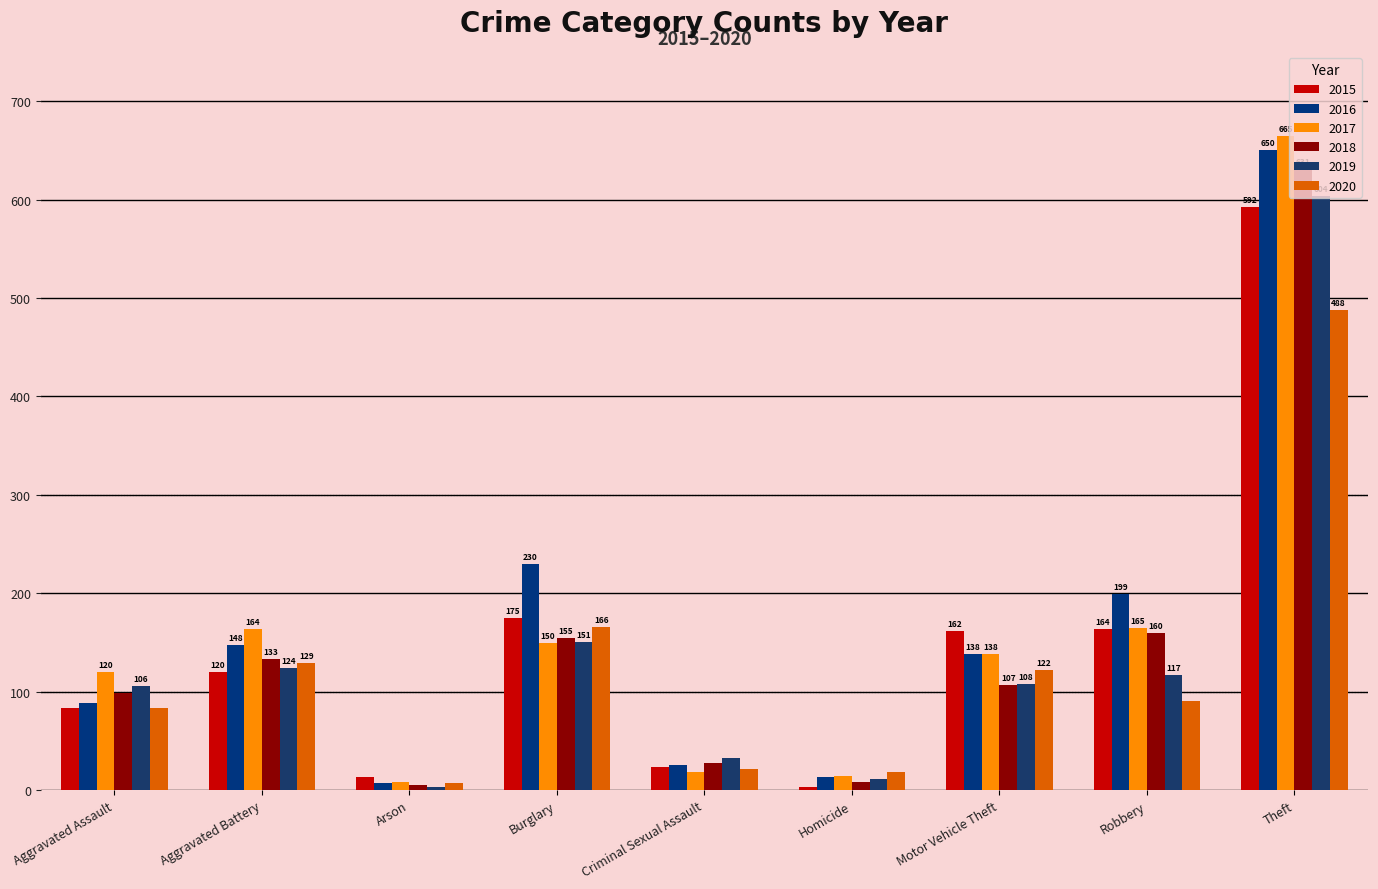

Which series has the largest total across all categories?

2016